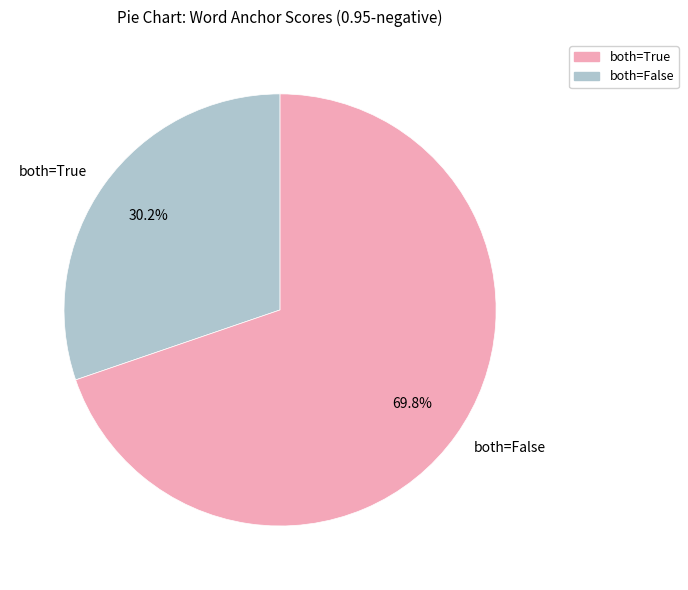

How many slices are in this pie chart?

2